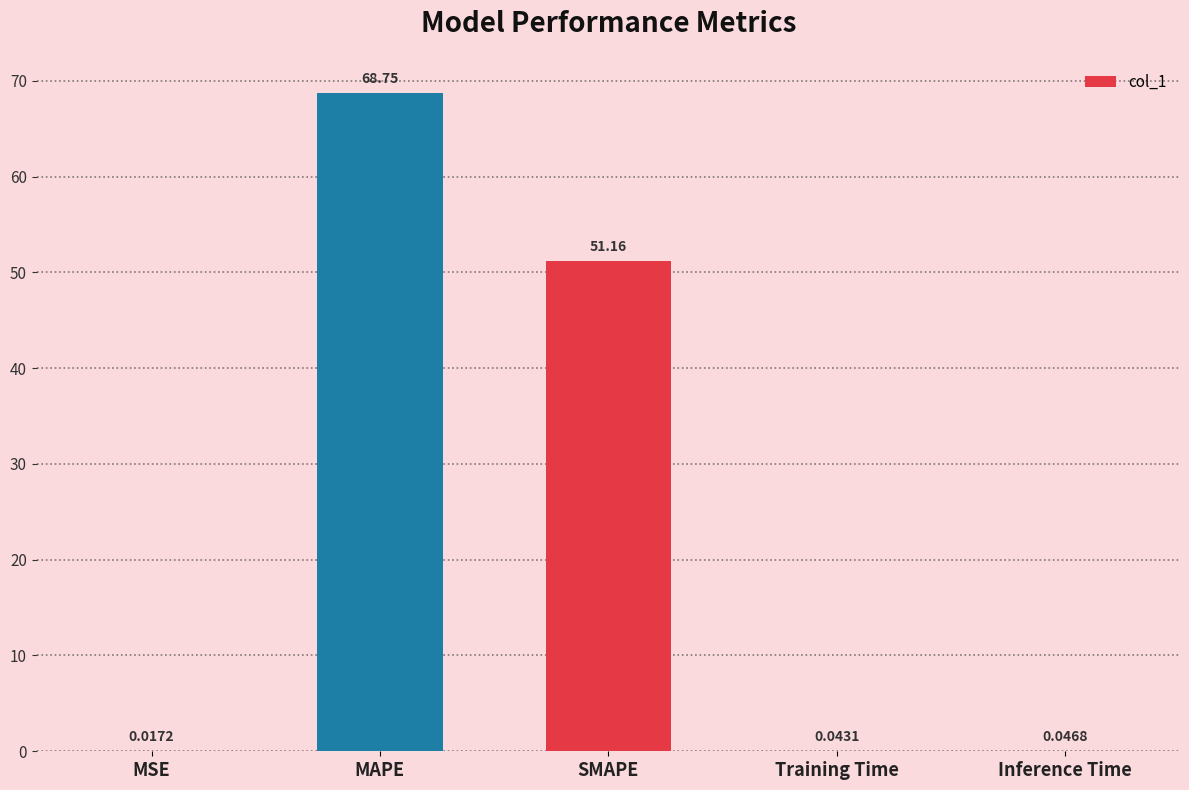

What is the sum of the values at MSE and Inference Time?

0.1